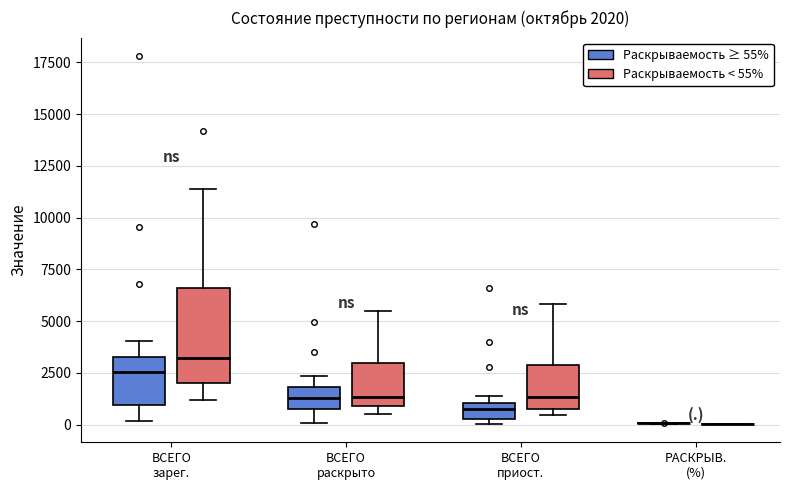

Comparing the boxes themselves (not the whiskers), which one is the tallest?

ВСЕГО зарег. (Раскрываемость < 55%)